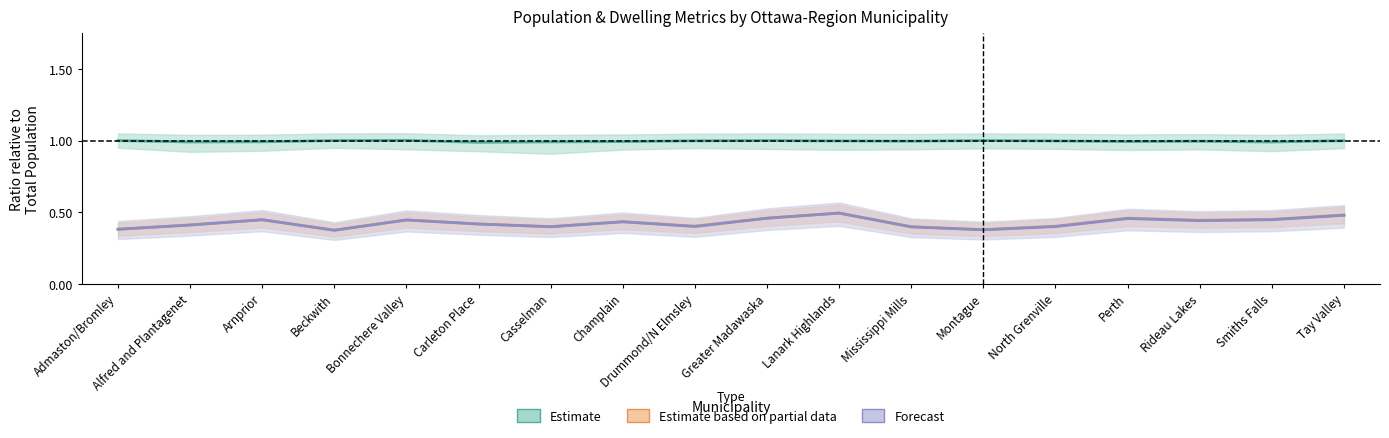

True or false: Estimate based on partial data (LF_Households ratio) and Estimate (SF_NIPOP ratio) intersect in this chart.

False